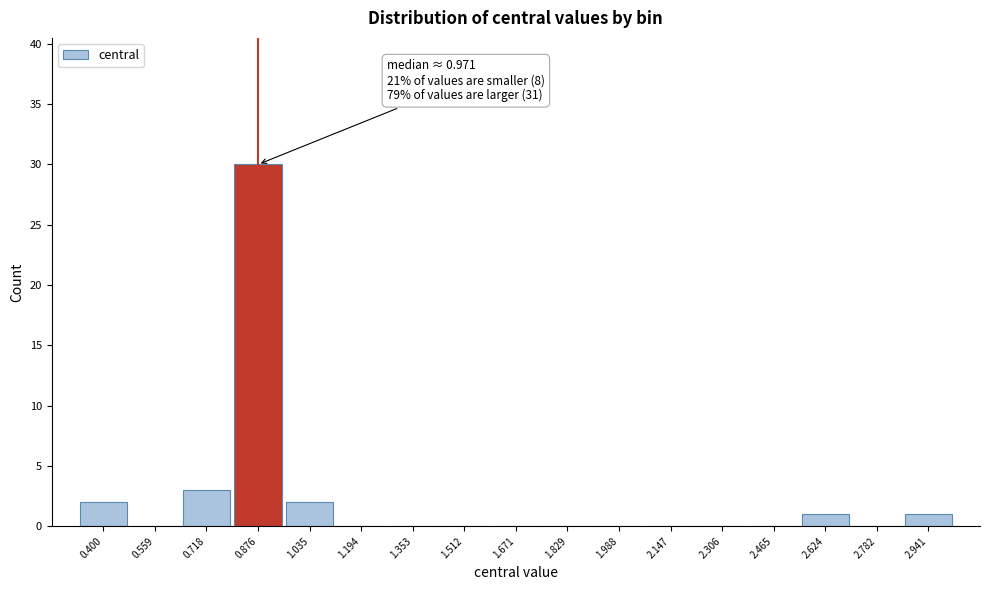

Reading left to right, list all the values displayed in this chart.

0.400=2	0.559=0	0.718=3	0.876=30	1.035=2	1.194=0	1.353=0	1.512=0	1.671=0	1.829=0	1.988=0	2.147=0	2.306=0	2.465=0	2.624=1	2.782=0	2.941=1